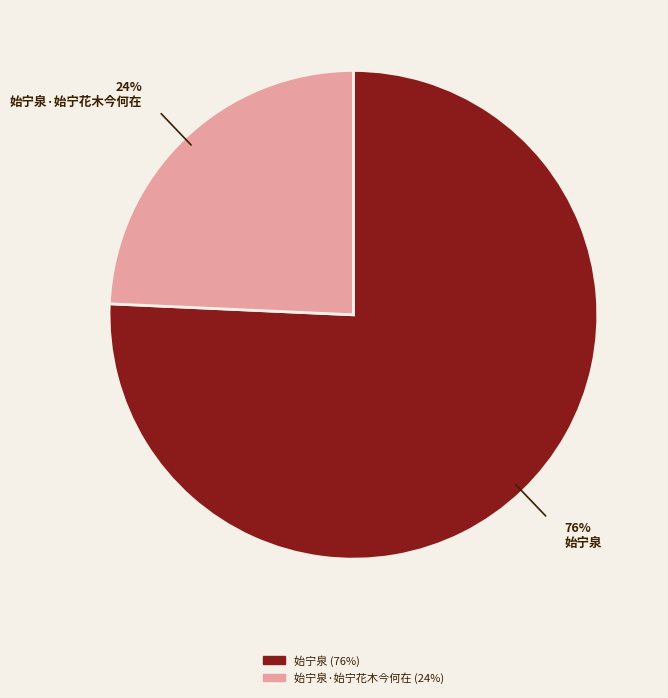

Is there a majority slice in this chart?

Yes